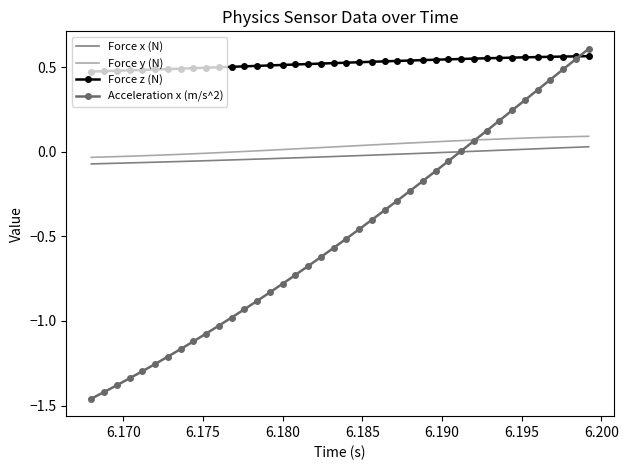

True or false: Force z (N) and Force x (N) intersect in this chart.

False